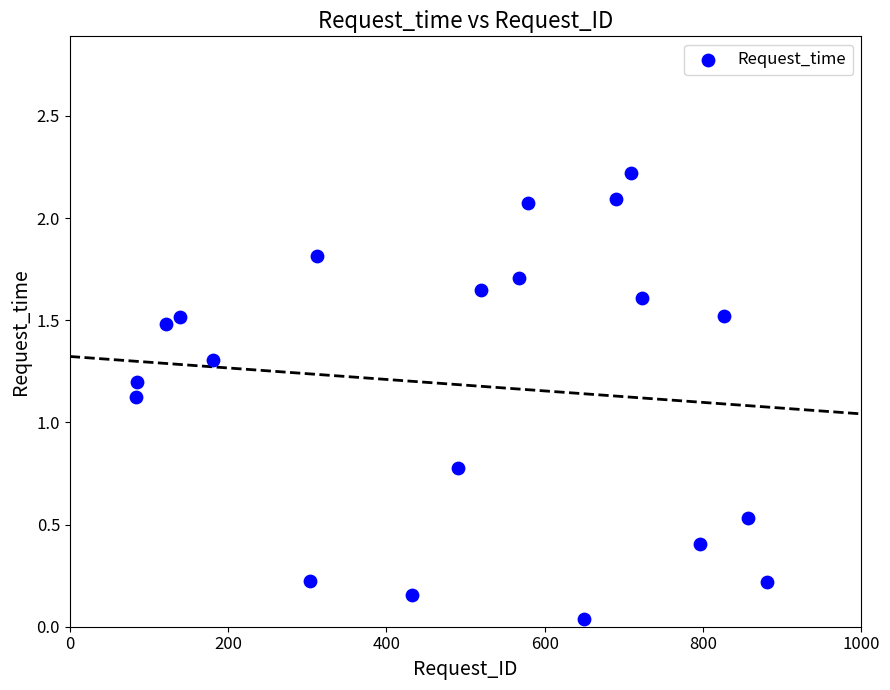

What is the range of Y values (max minus min)?

2.2